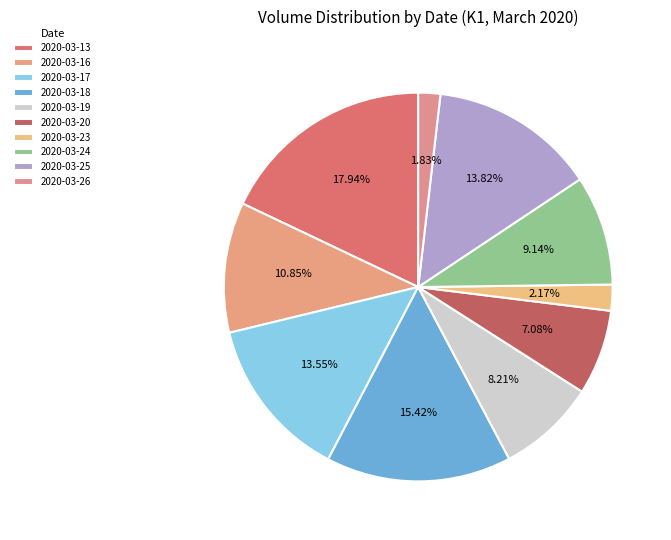

Count the number of slices in the pie.

10